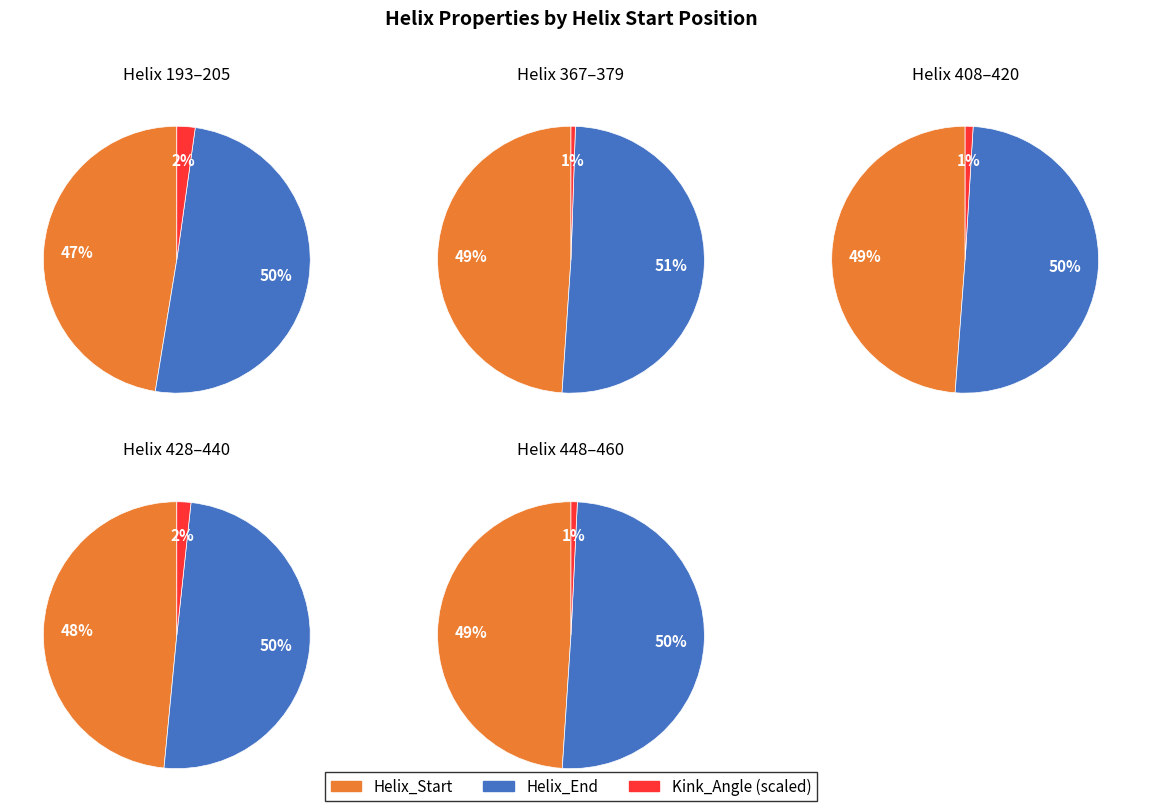

What percentage is NOT represented by 428?

76.9%